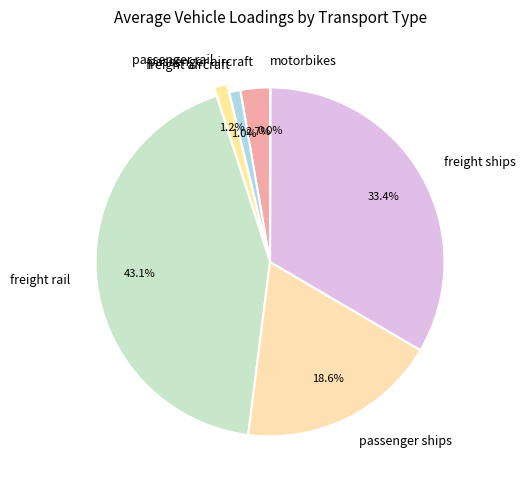

Is there any slice that represents more than half of the pie?

No